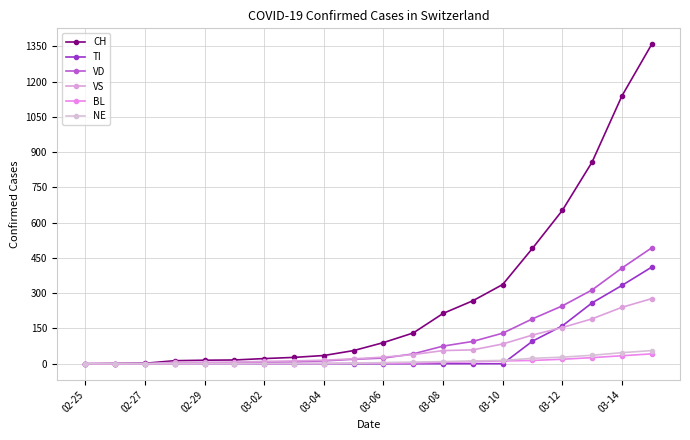

How many data points does each series have?

20